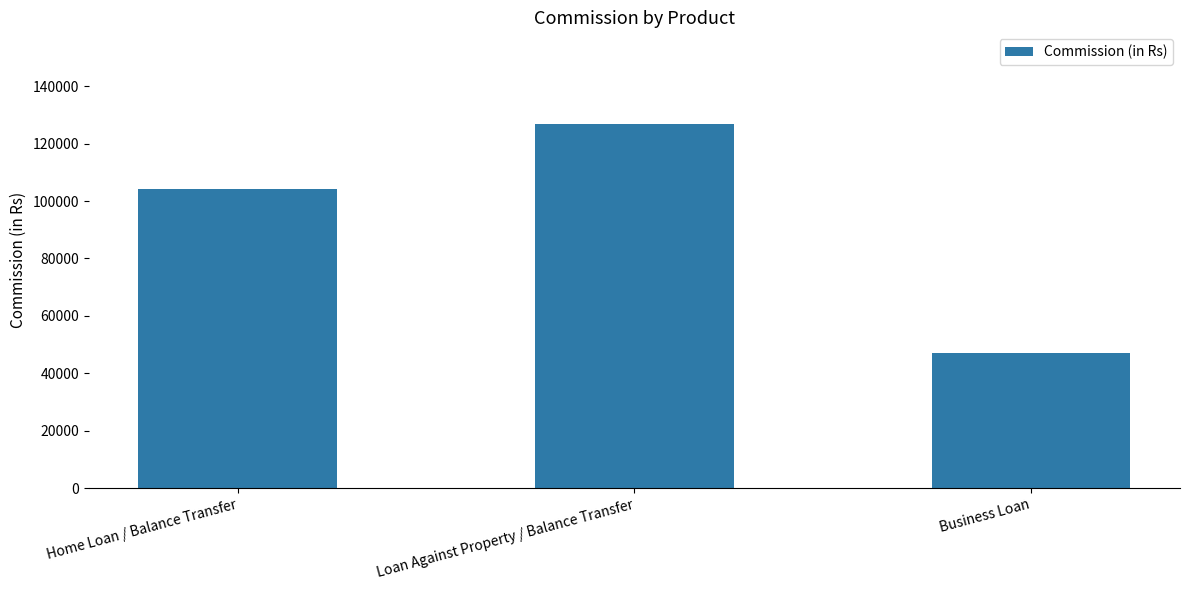

Reading right to left, what are all the values shown in this chart?

Business Loan=46960.0	Loan Against Property / Balance Transfer=127003.5	Home Loan / Balance Transfer=104274.0